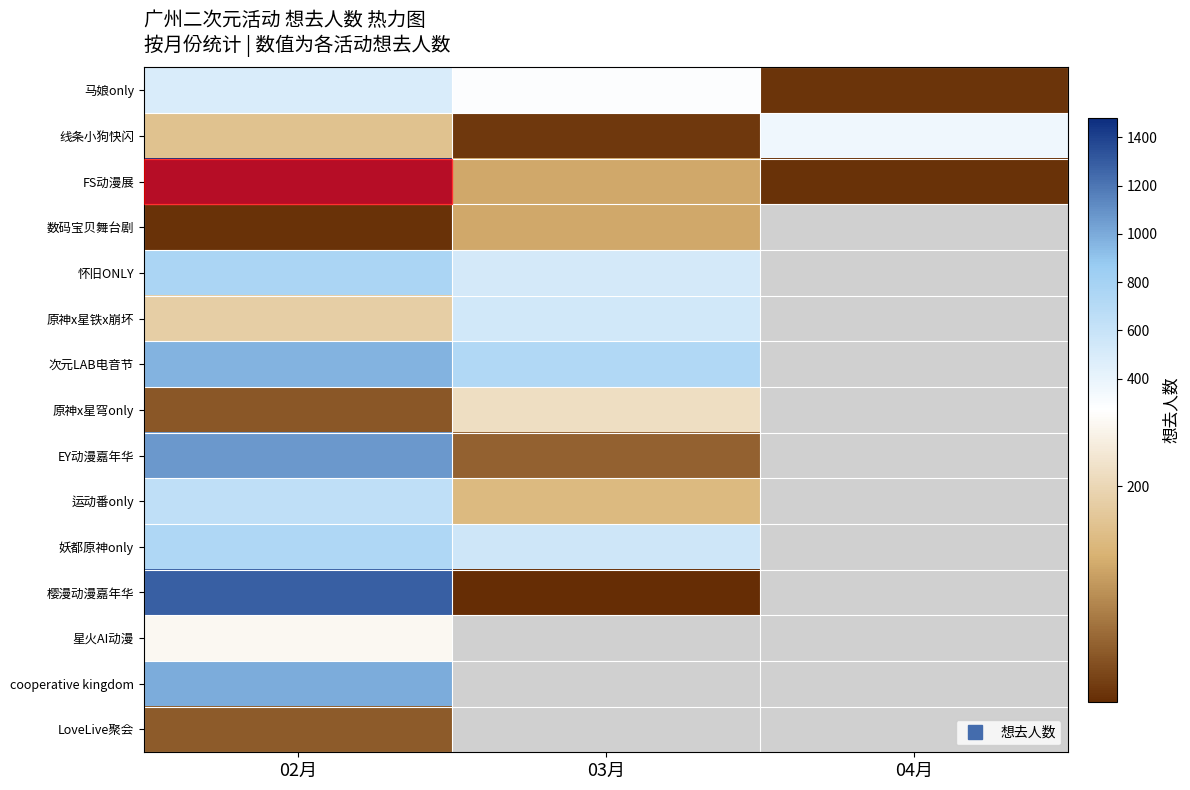

At which label does EY动漫嘉年华 reach its peak?

02月